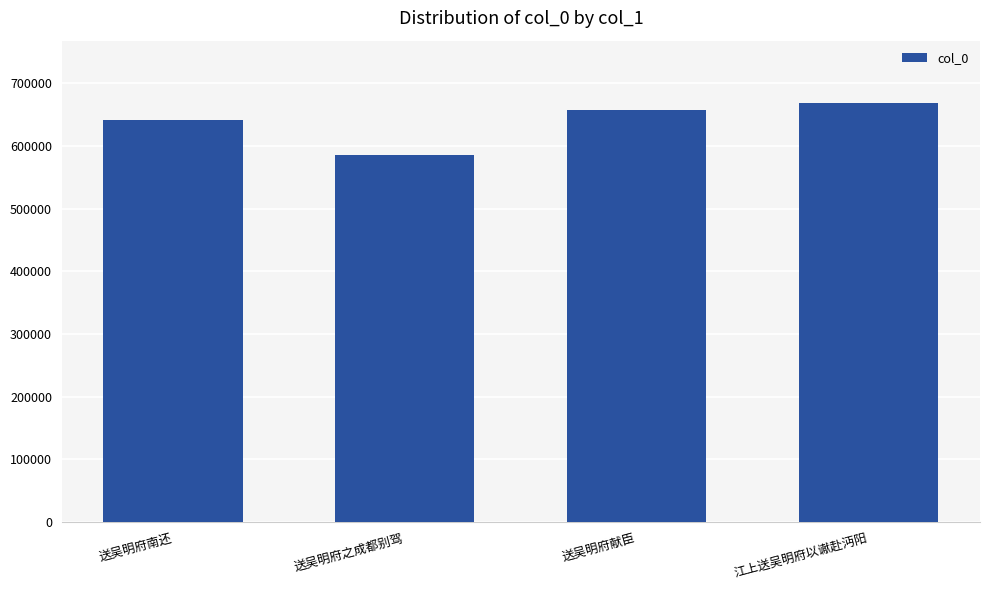

True or false: the data shows 585137 at 送吴明府之成都别驾.

True